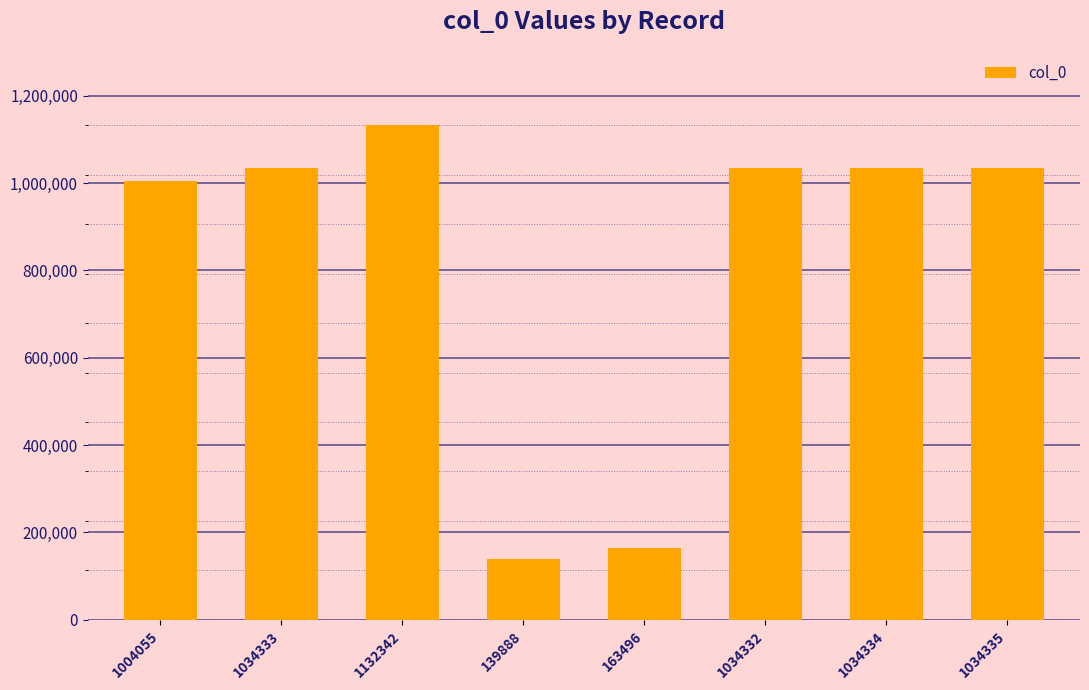

Does the chart contain stacked bars?

No